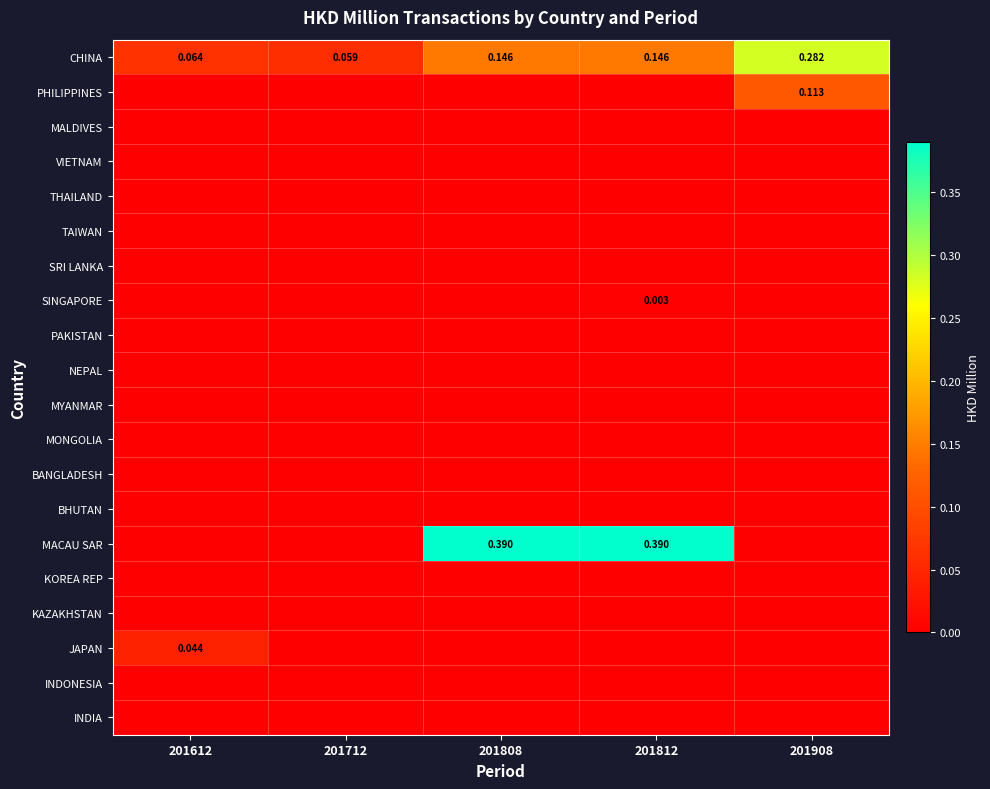

At which label does INDIA reach its peak?

201612